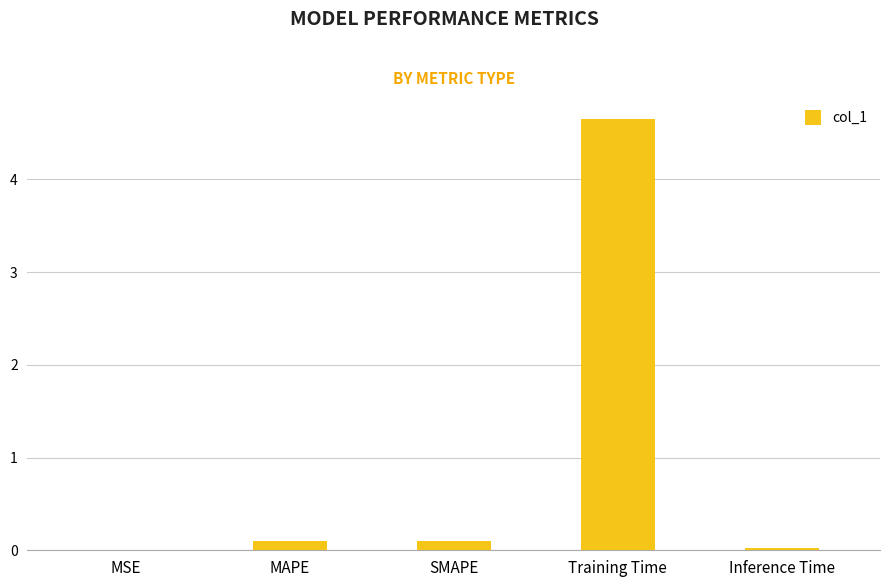

What is the change in value from MAPE to Inference Time?

-0.1